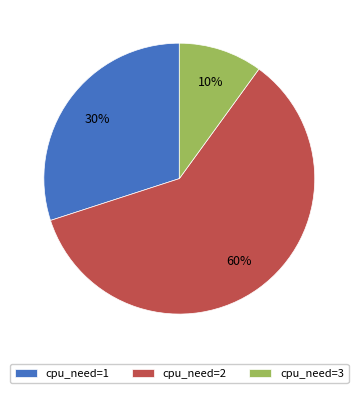

Which category has the biggest portion of the pie?

cpu_need=2